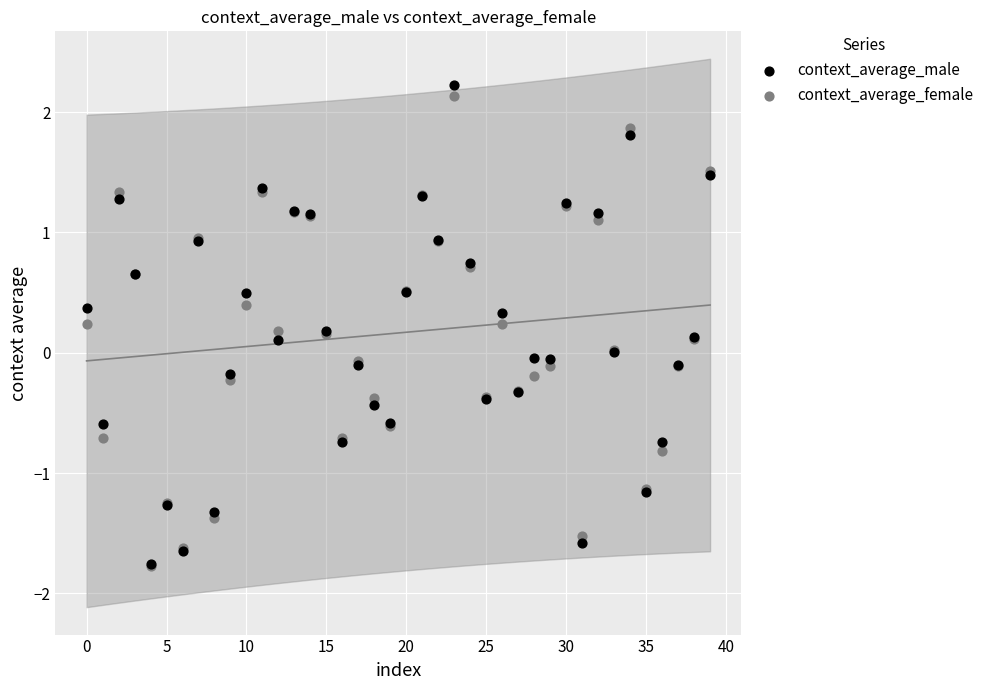

What are all the series names shown in the legend?

context_average_male, context_average_female